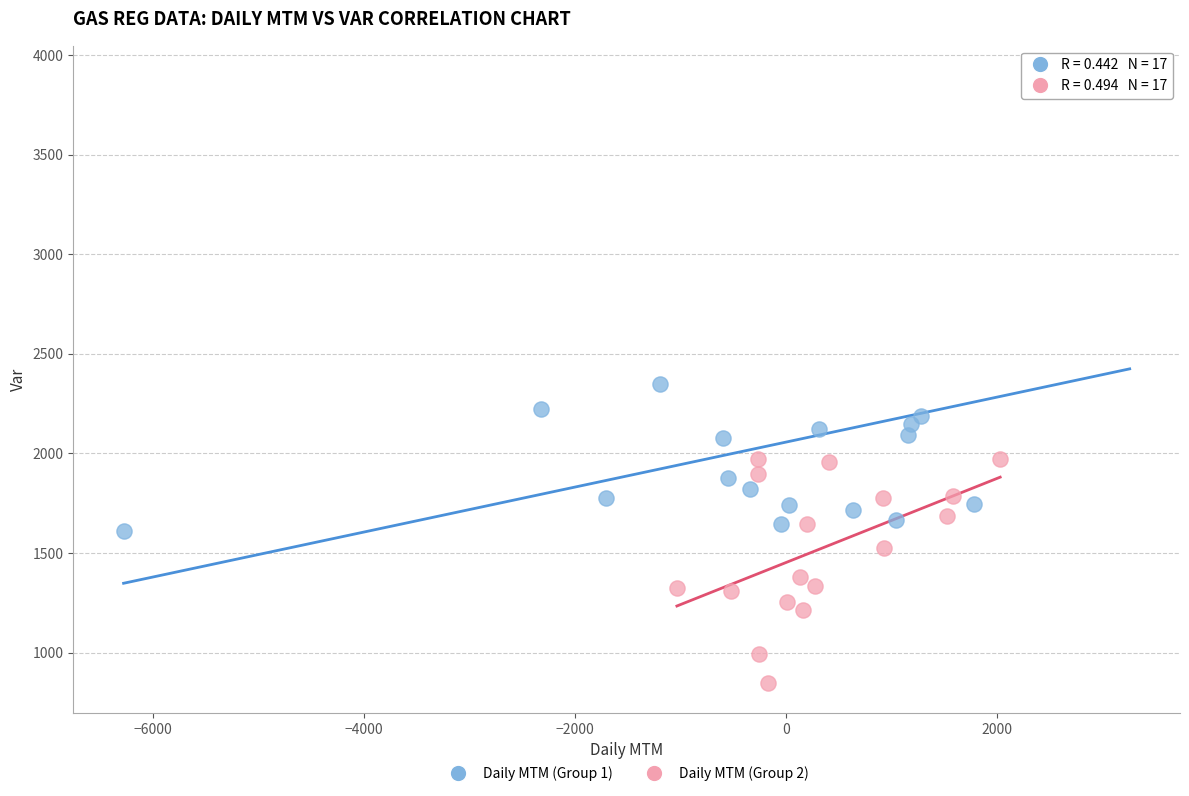

Which series reaches the maximum Y coordinate?

Daily MTM (Group 1)